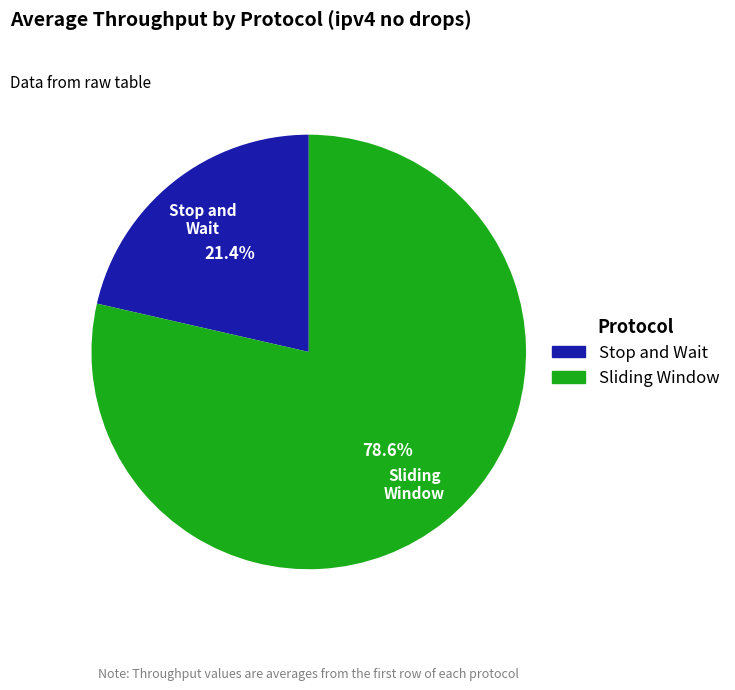

Does any single category account for the majority?

Yes